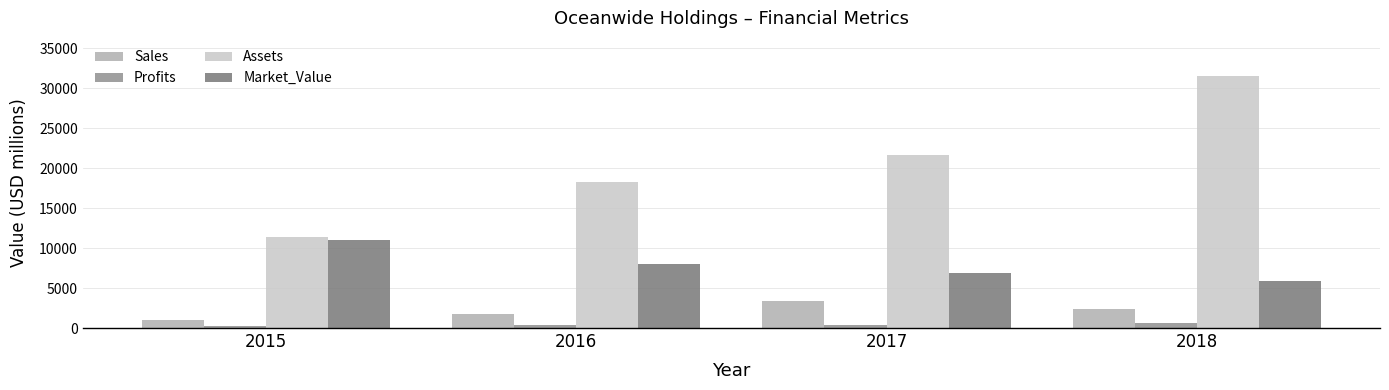

What are all the series names shown in the legend?

Sales, Profits, Assets, Market_Value